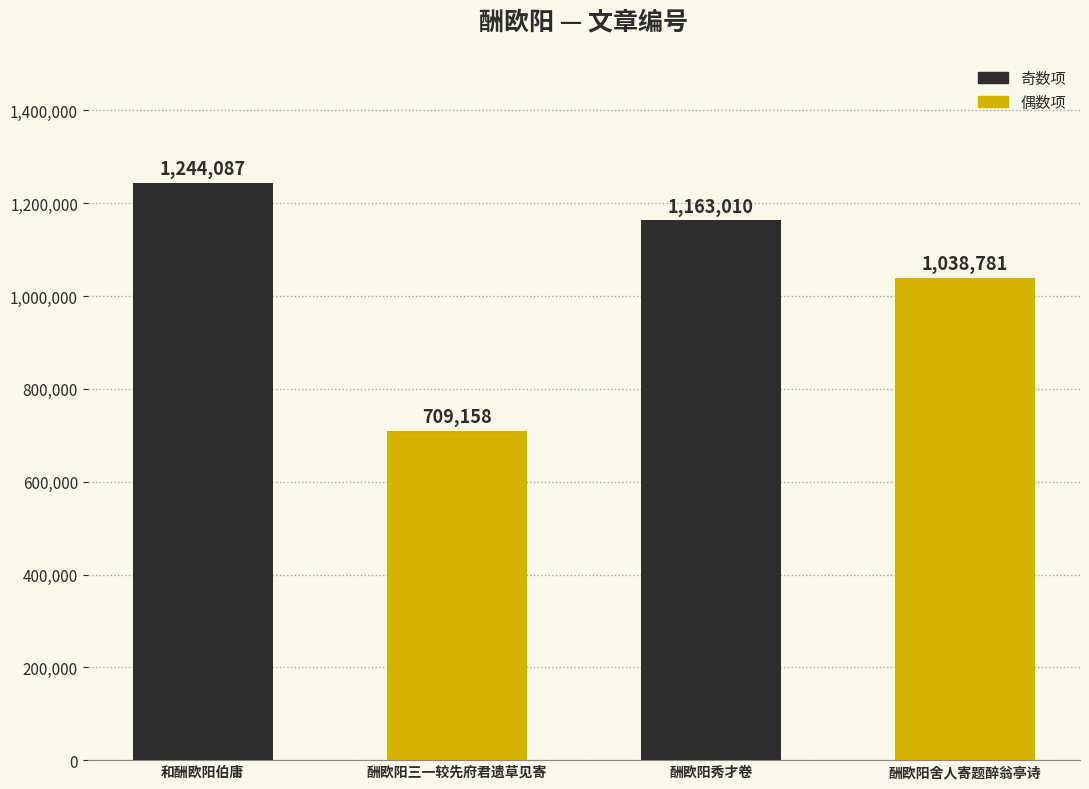

Rank the categories by value from highest to lowest.

和酬欧阳伯庸, 酬欧阳秀才卷, 酬欧阳舍人寄题醉翁亭诗, 酬欧阳三一较先府君遗草见寄